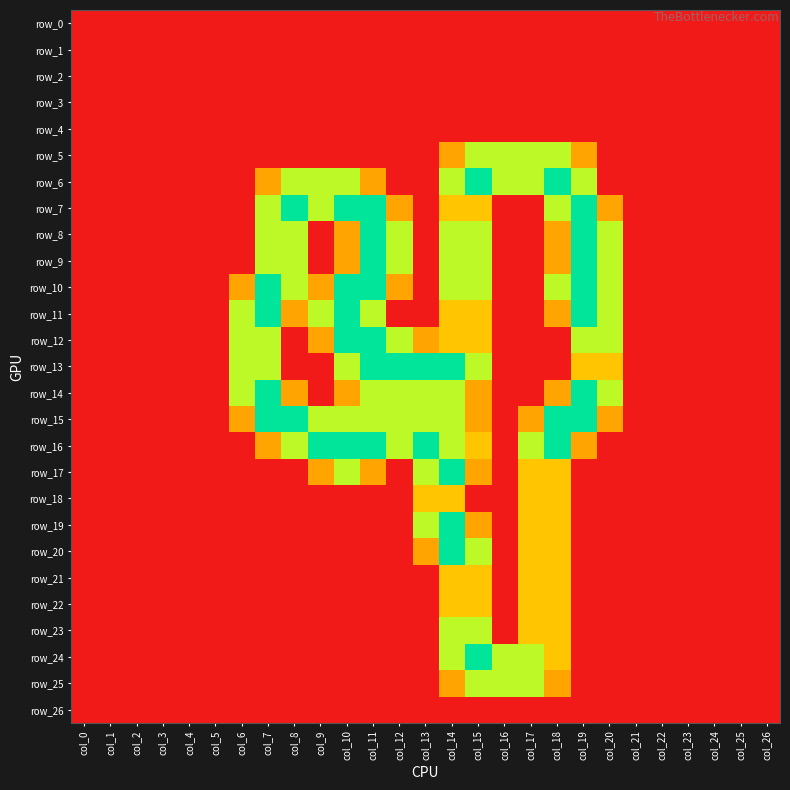

What is the average value of the row_7 series?

0.6